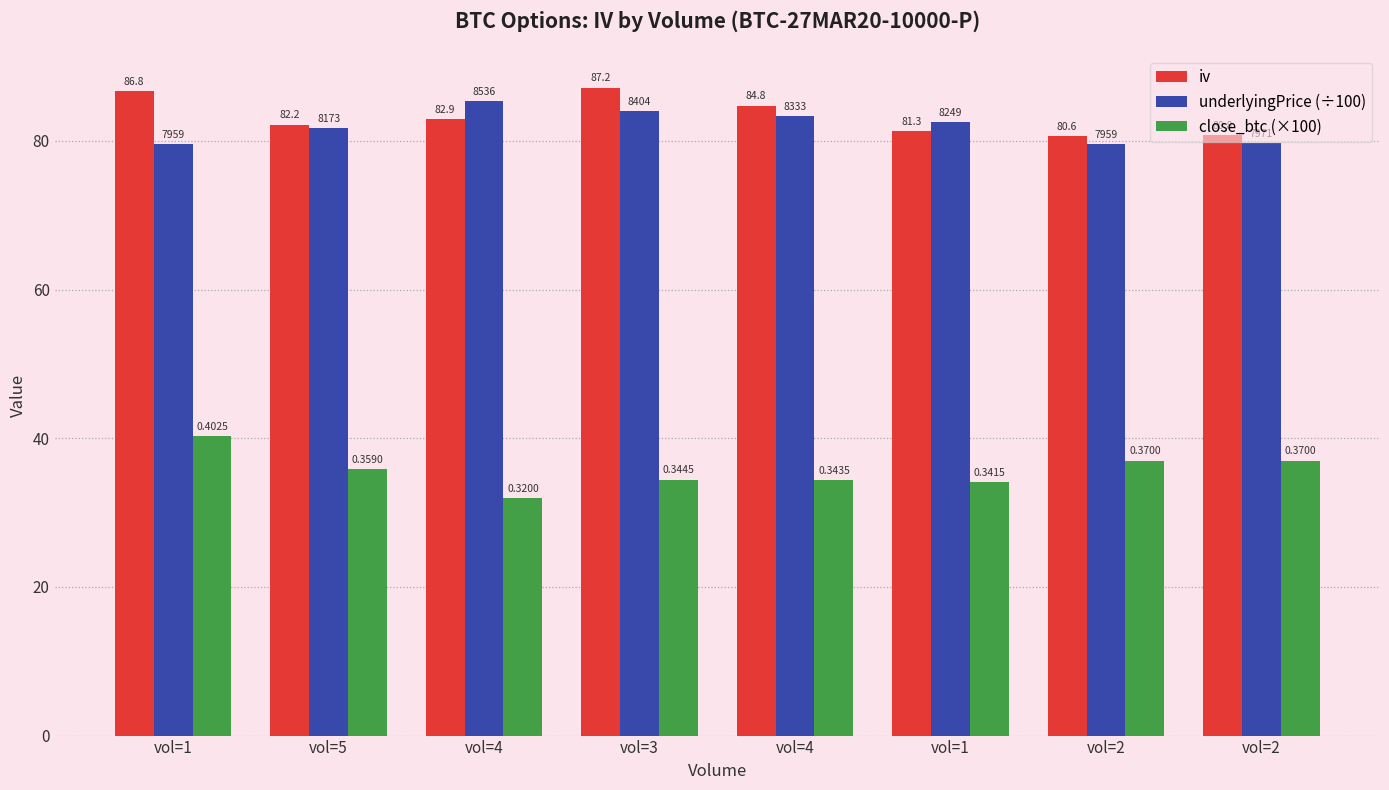

What are all the series names shown in the legend?

iv, underlyingPrice (÷100), close_btc (×100)